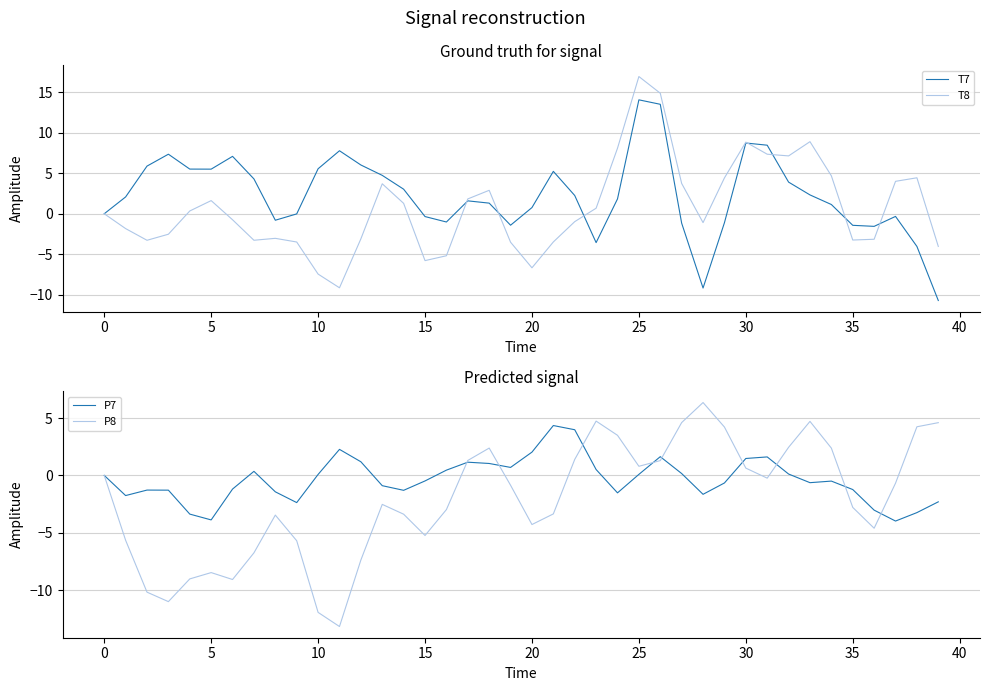

True or false: P7 has a value of -2.1 at 14.

False